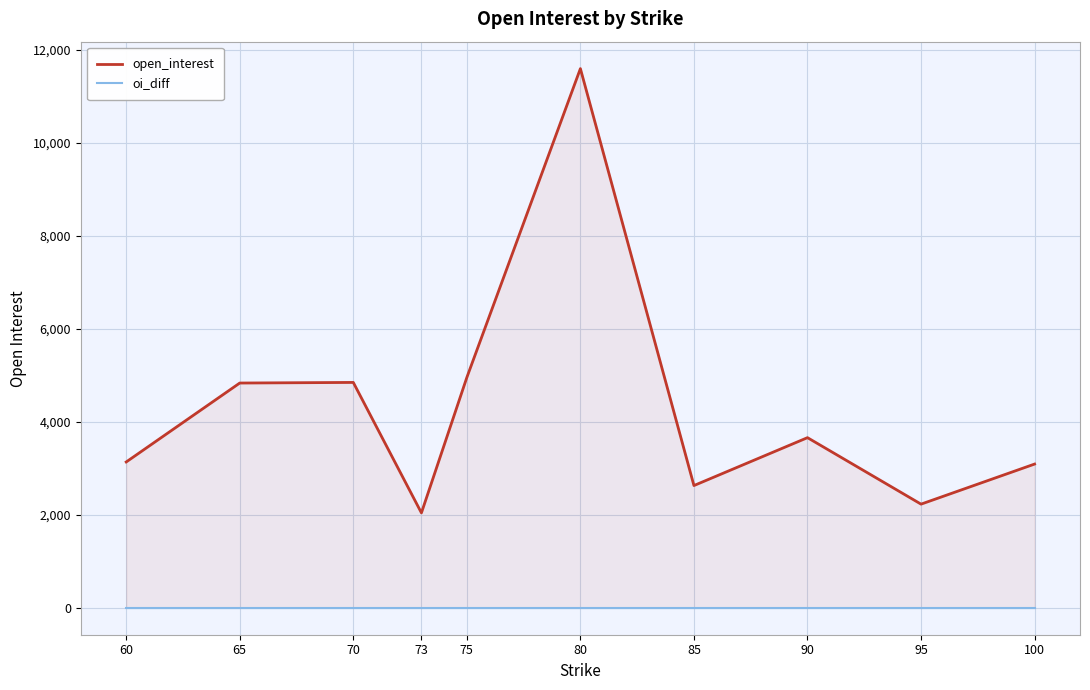

Which series has the largest total across all categories?

open_interest